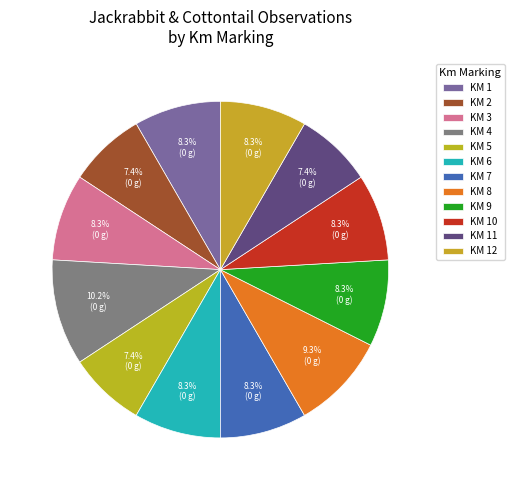

How many segments does this pie chart have?

12